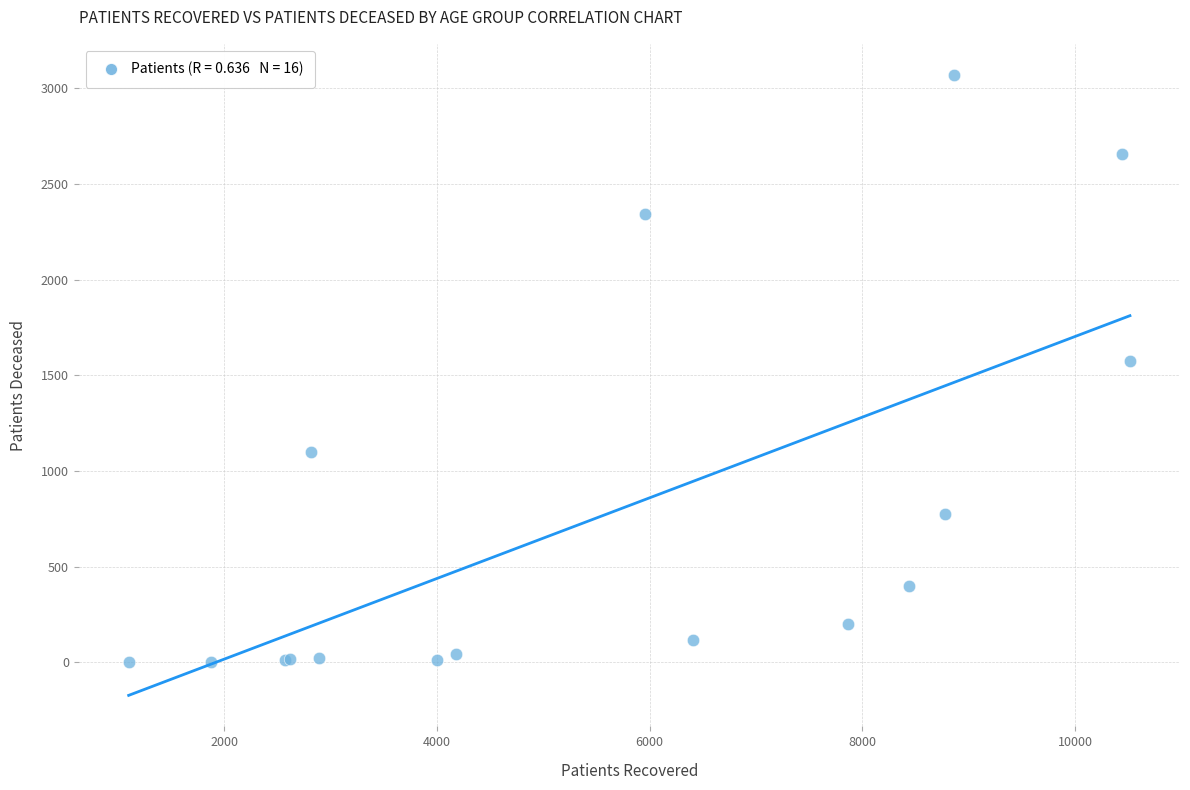

What Y value in the scatter plot is closest to 1536?

1573